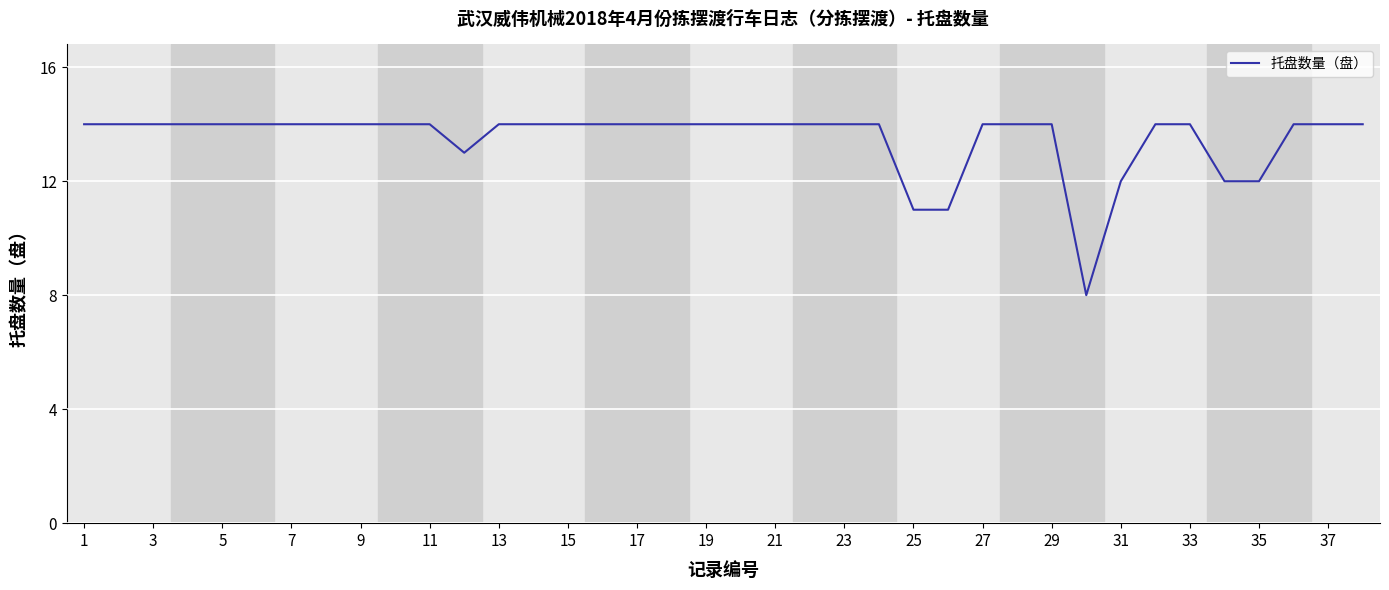

How many series are shown in this chart?

1